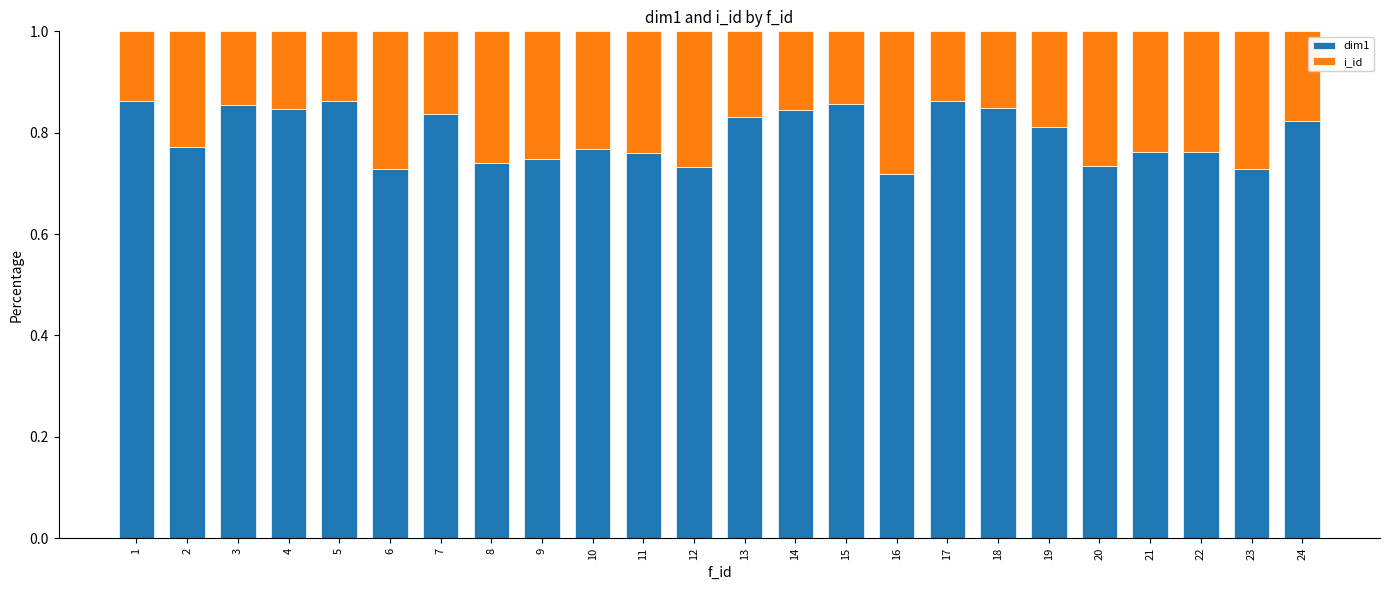

The value of dim1 at 7 is 1.2. True or false?

False